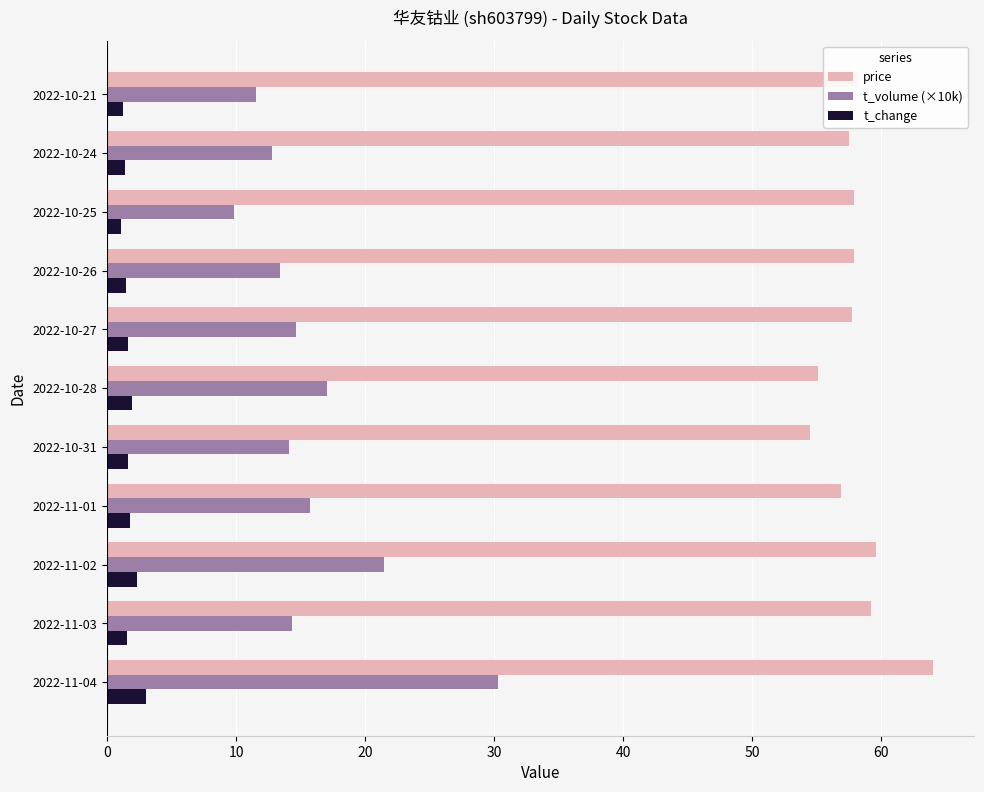

What is the highest value of the price series?

64.0